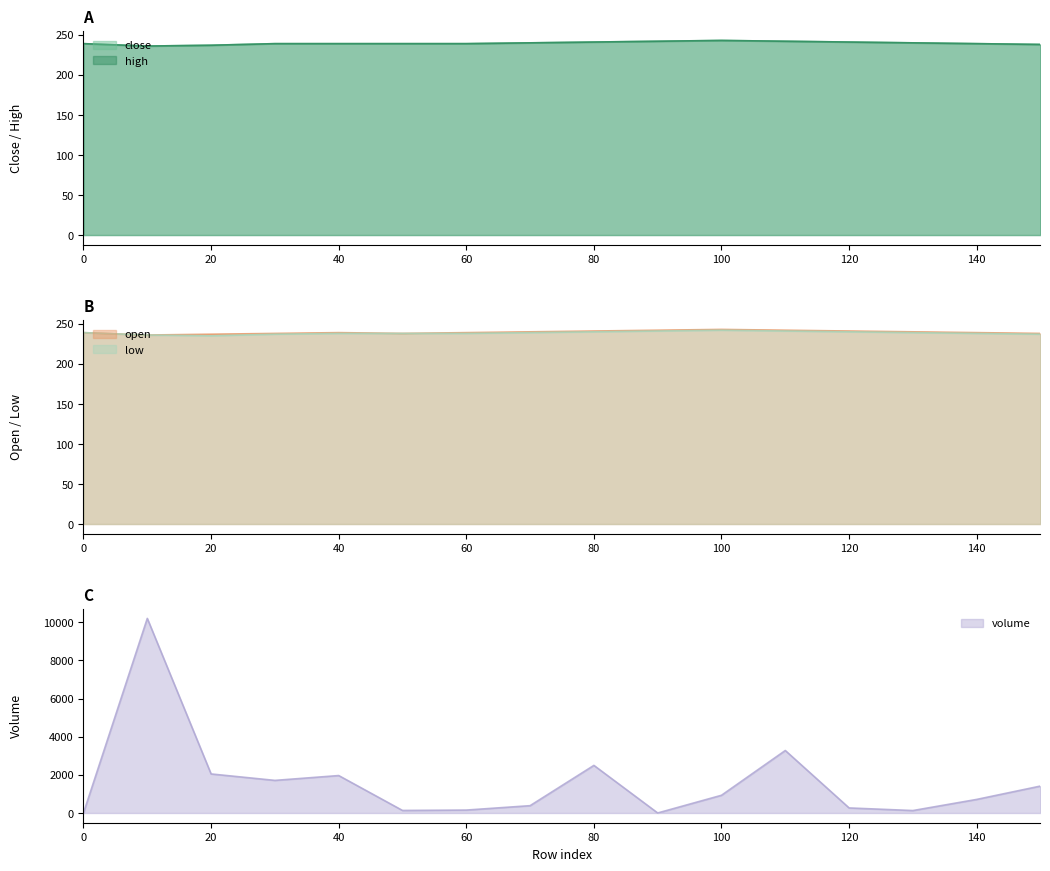

At which category does the chart reach its peak across all series?

10